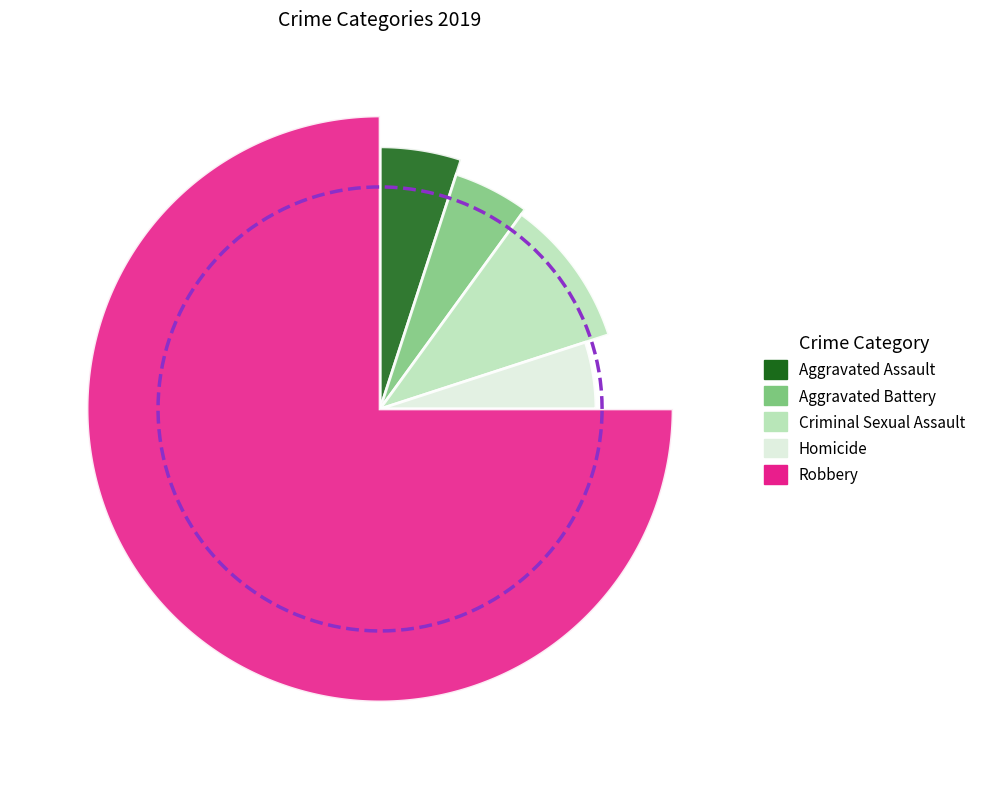

Rank the categories by value from lowest to highest.

Aggravated Assault, Aggravated Battery, Homicide, Criminal Sexual Assault, Robbery